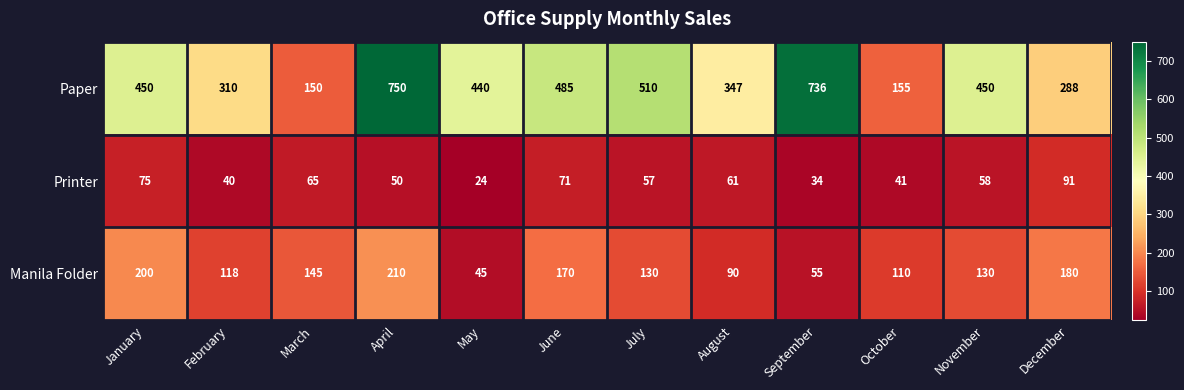

Is it true that Printer equals 34 at September?

True